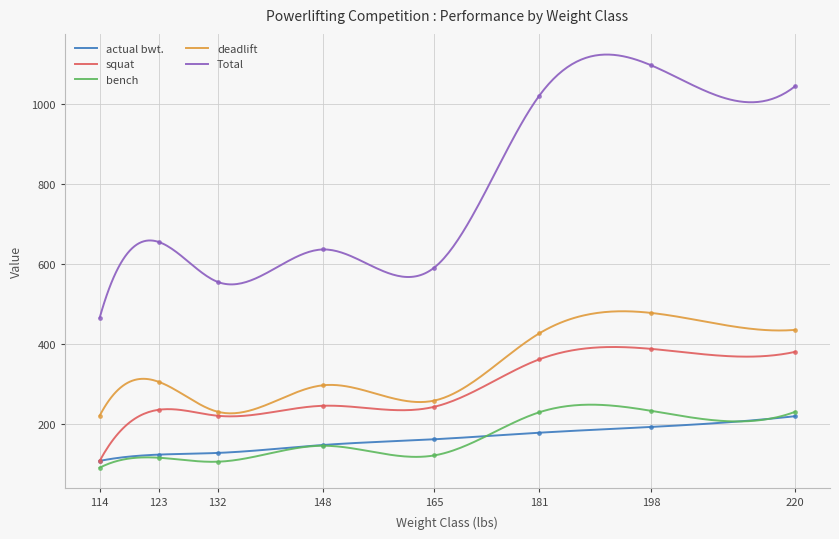

Read the actual bwt. value at 181.

177.6